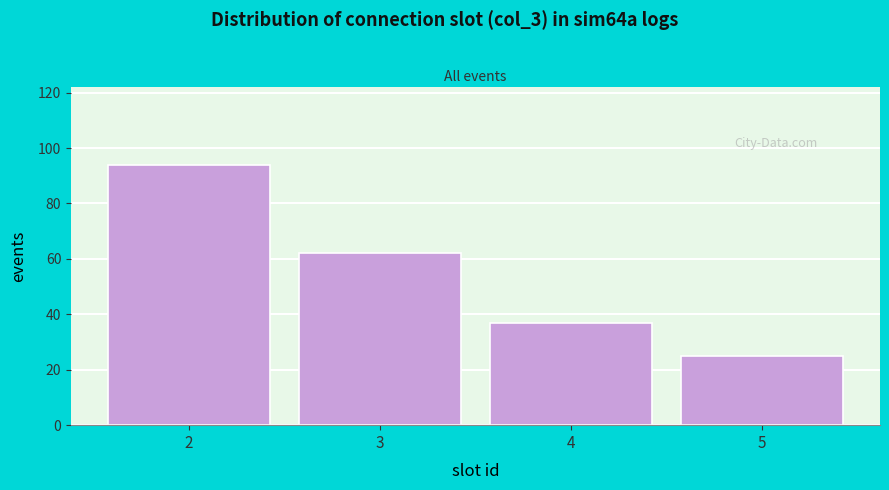

Reading right to left, what are all the values shown in this chart?

5=25	4=37	3=62	2=94